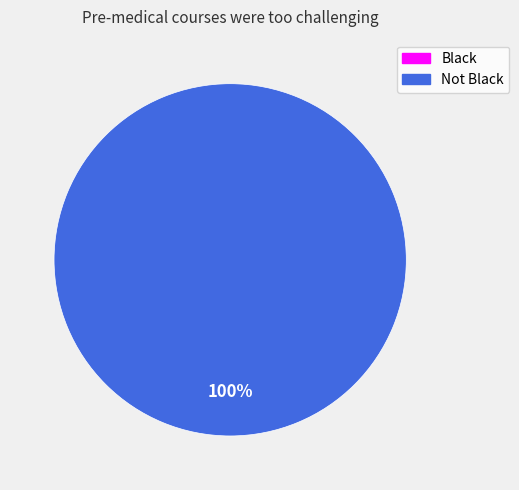

The Black slice represents 7% of the pie. True or false?

False